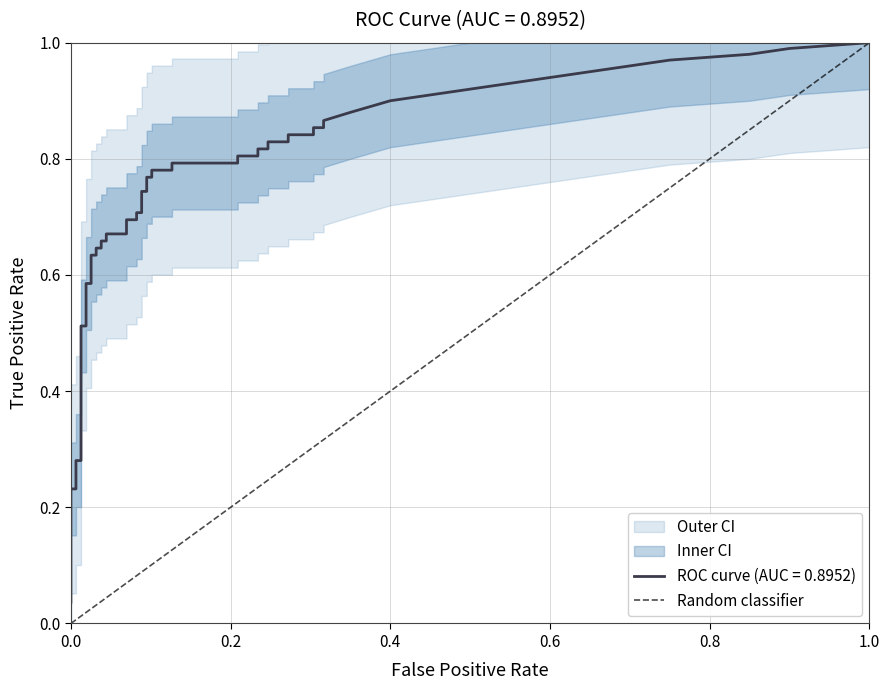

The chart shows a value of 0 at 0.0. True or false?

False